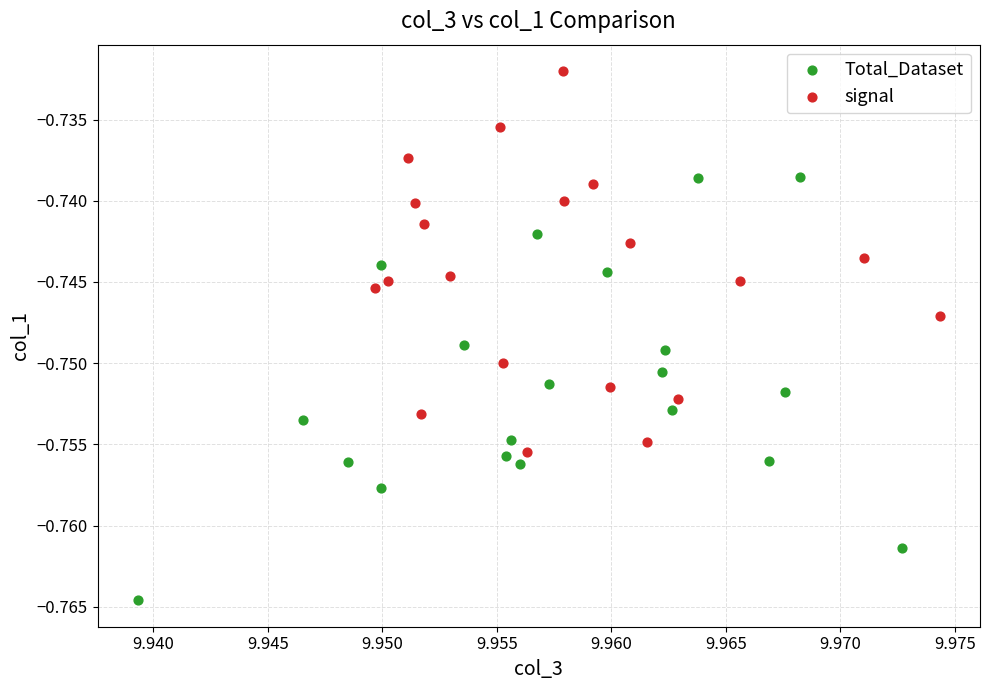

Which series contains the lowest Y value?

Total_Dataset